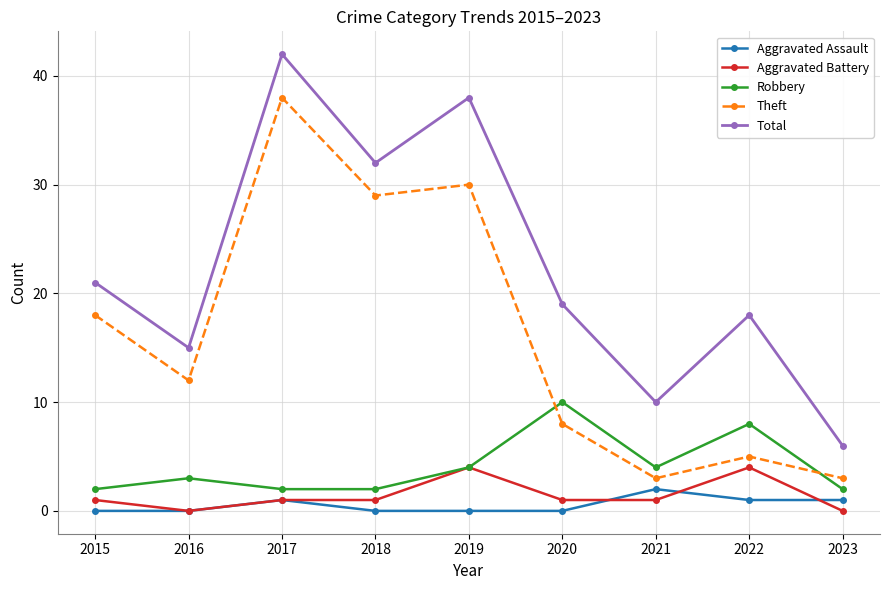

At which label is Total closest to 24?

2015